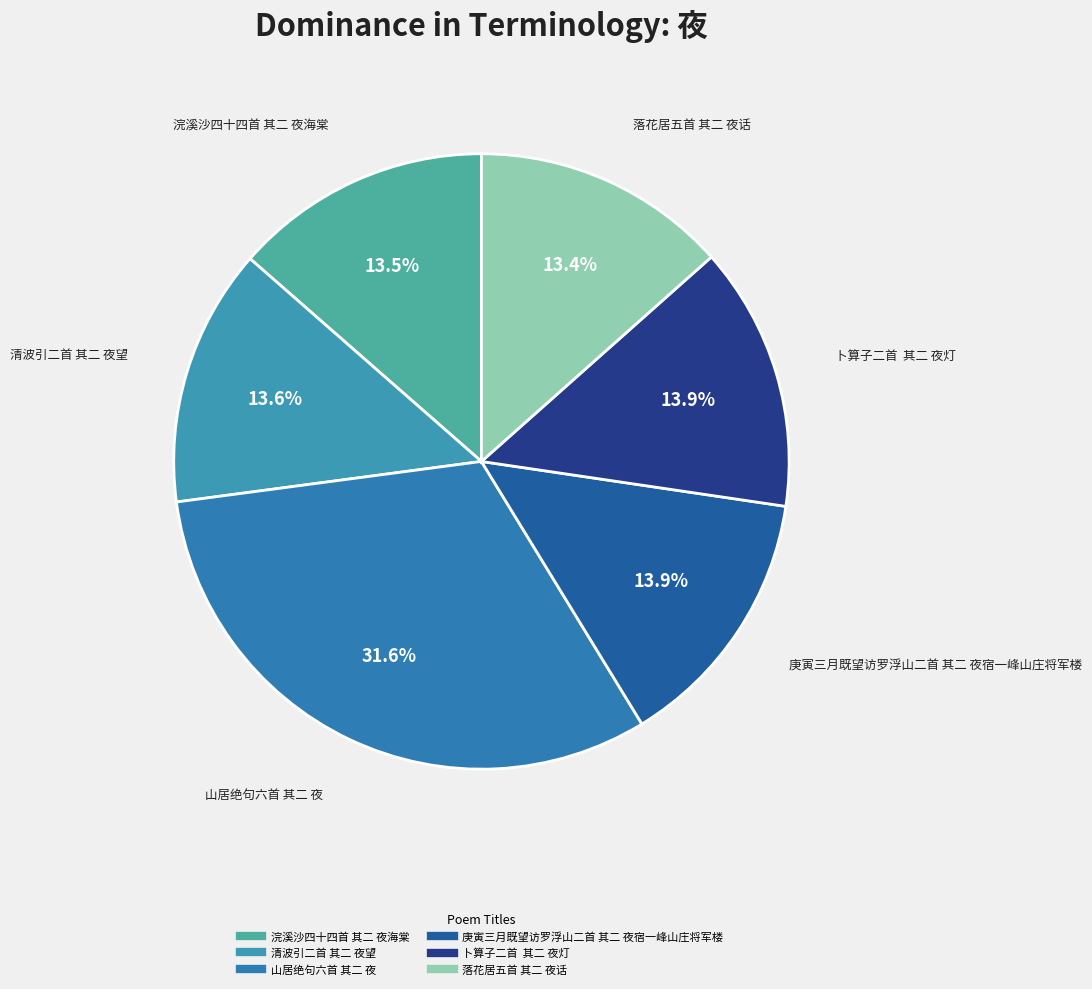

Which category has the biggest portion of the pie?

山居绝句六首 其二 夜